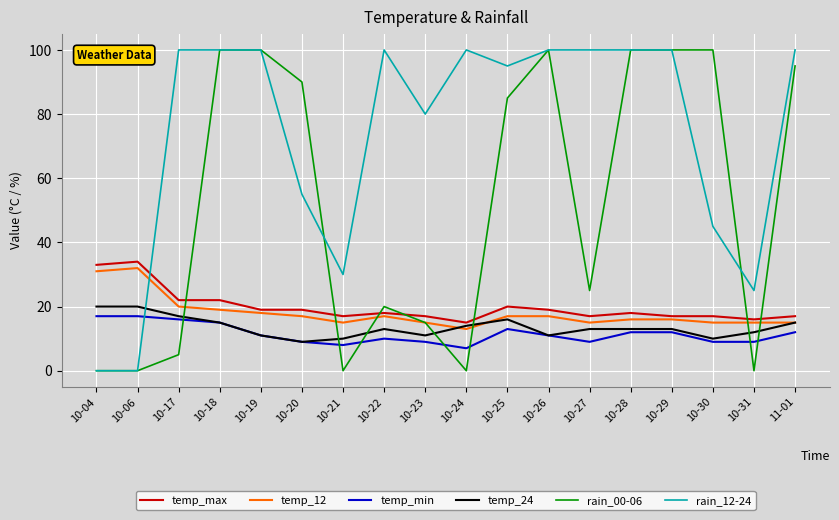

How many lines are shown in the chart?

6